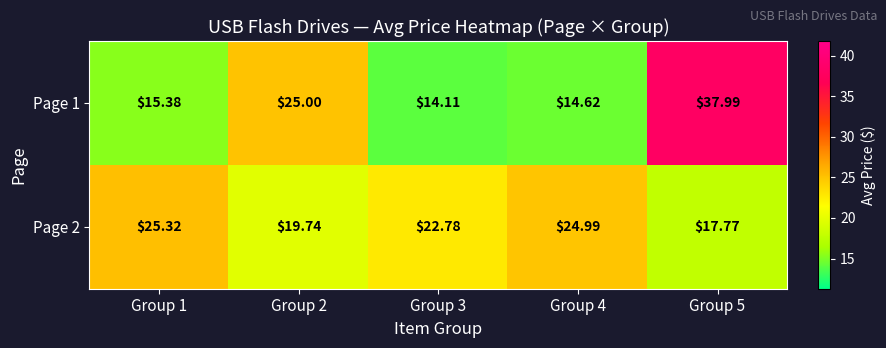

Is the value of Page 1 at Group 2 greater than the value of Page 2 at Group 3?

Yes